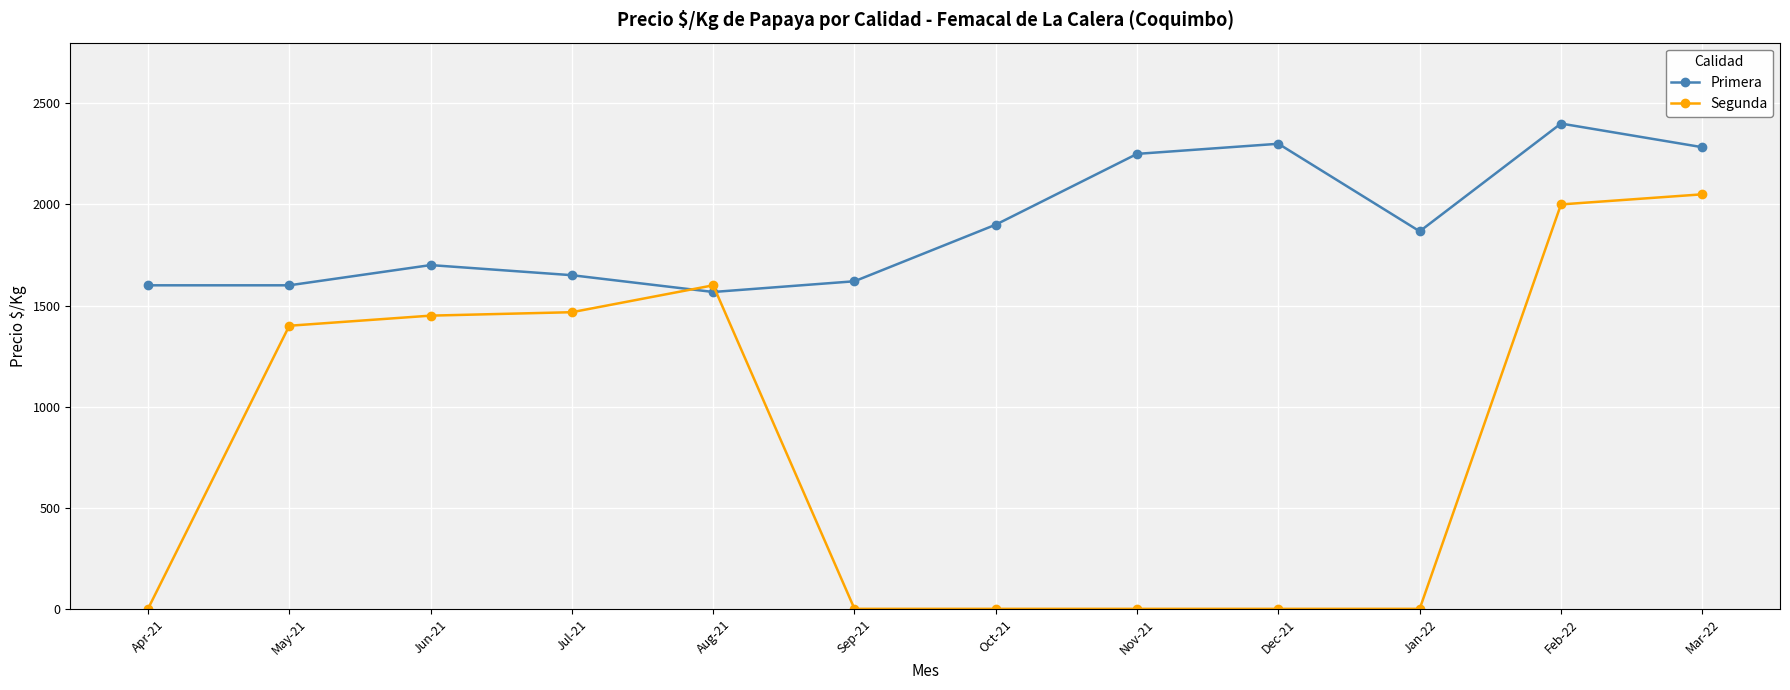

Where does the Primera series first go above 1867?

Oct-21